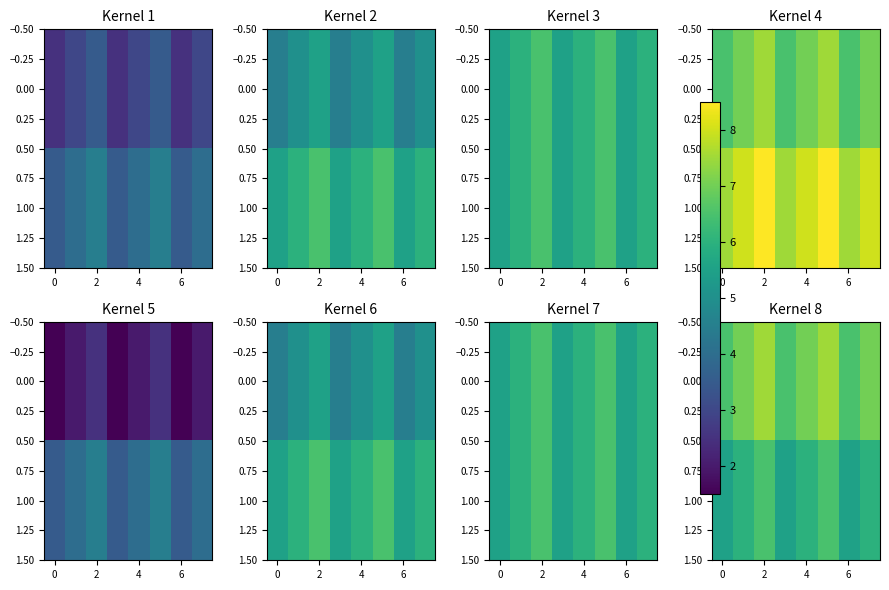

How many categories are shown in the chart?

8